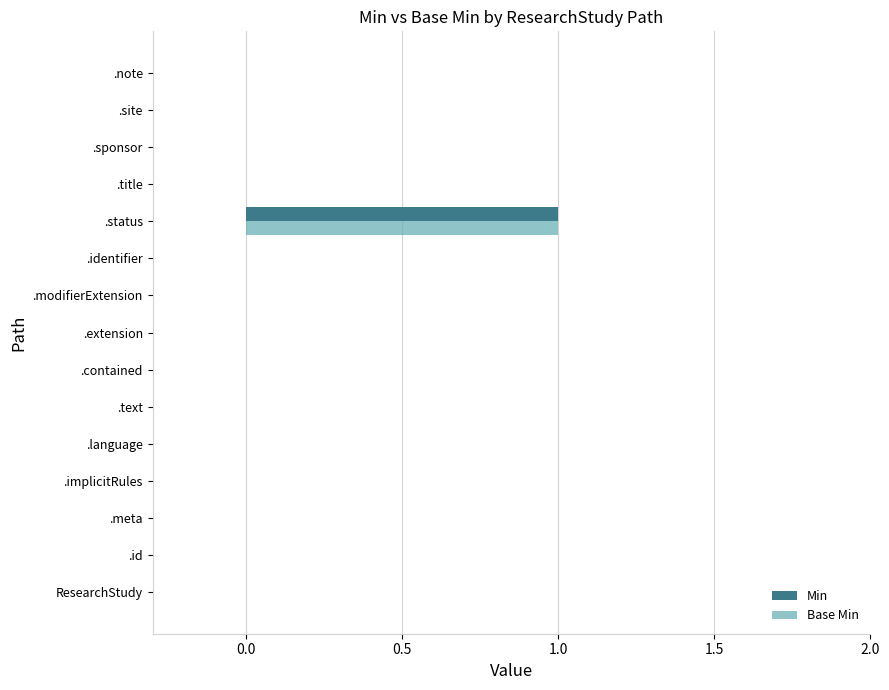

Which category has the highest value in the Min series?

.status